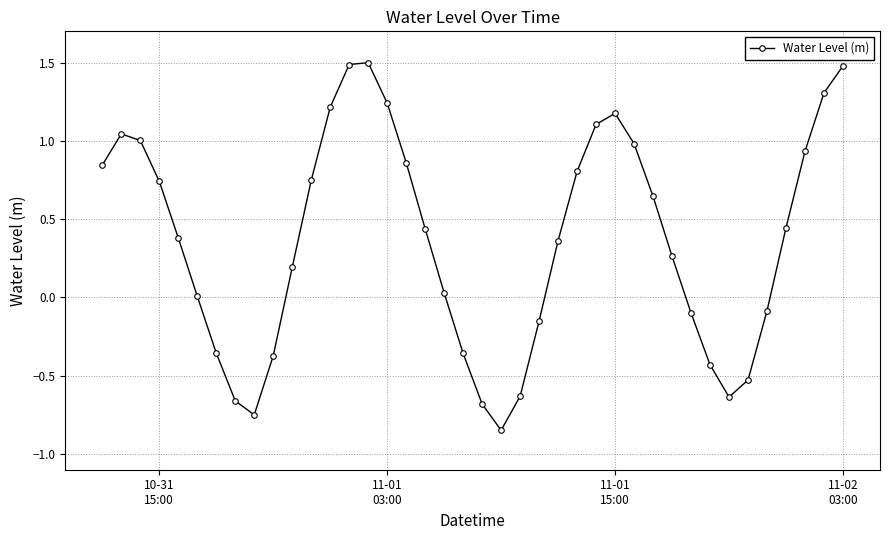

How many lines are shown in the chart?

1